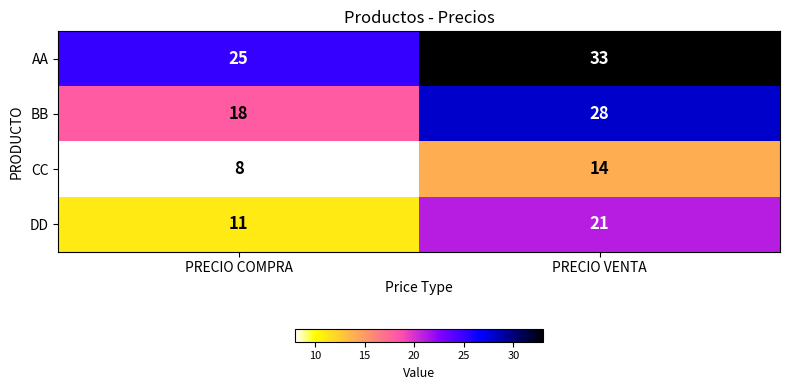

True or false: AA has a value of 33 at PRECIO COMPRA.

False